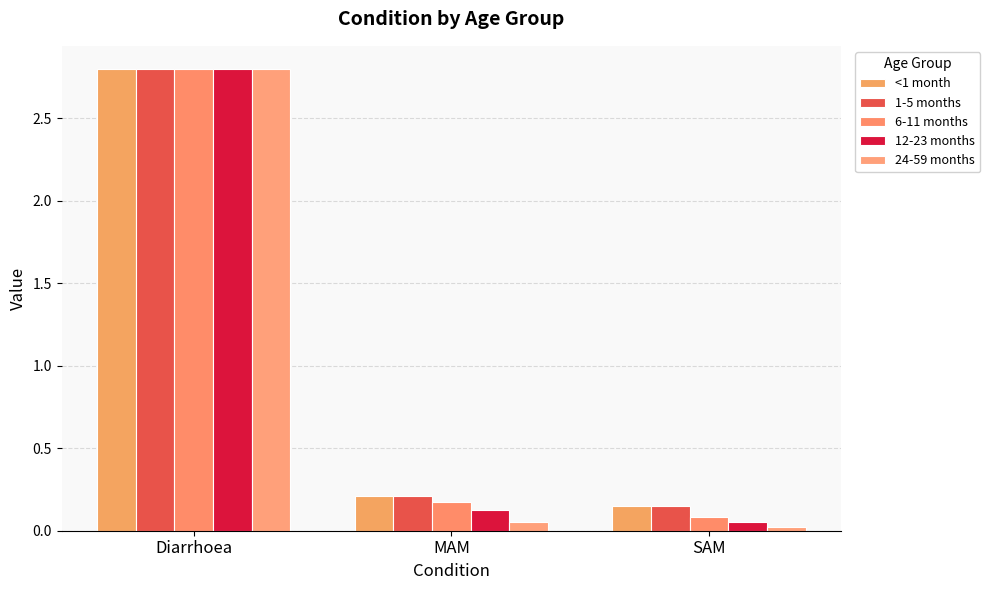

What is the total value across all series at SAM?

0.5